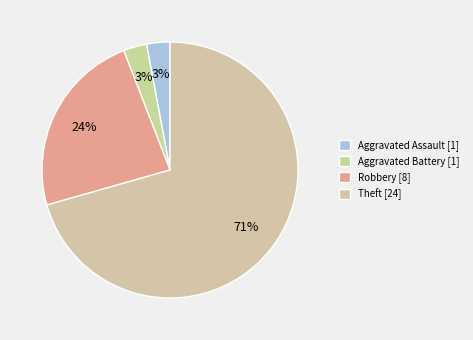

How many slices are in this pie chart?

4